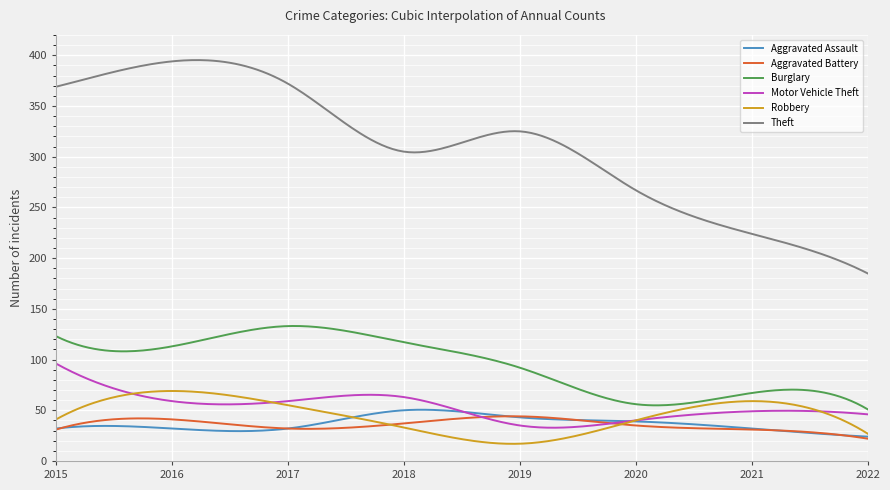

True or false: Aggravated Assault and Burglary cross at least once.

False